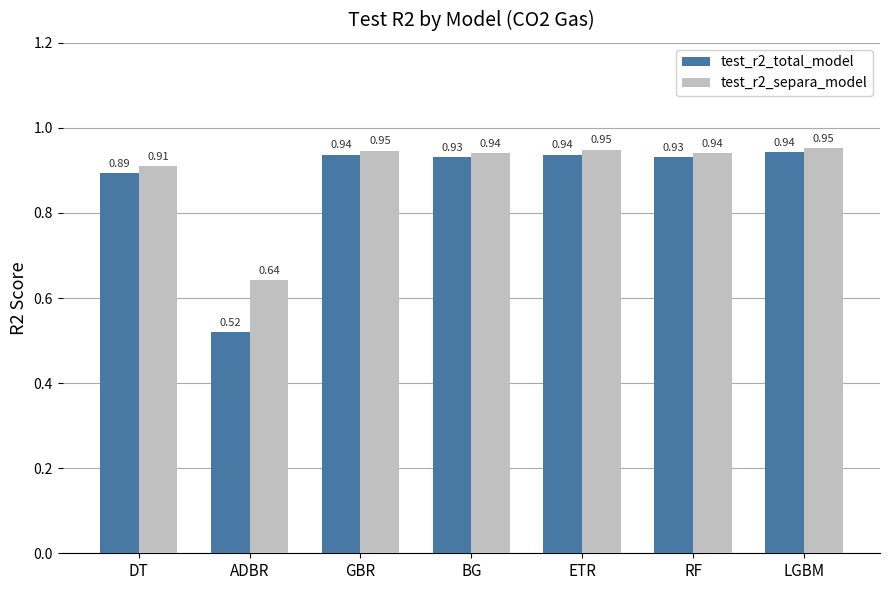

How many categories are shown in the chart?

7